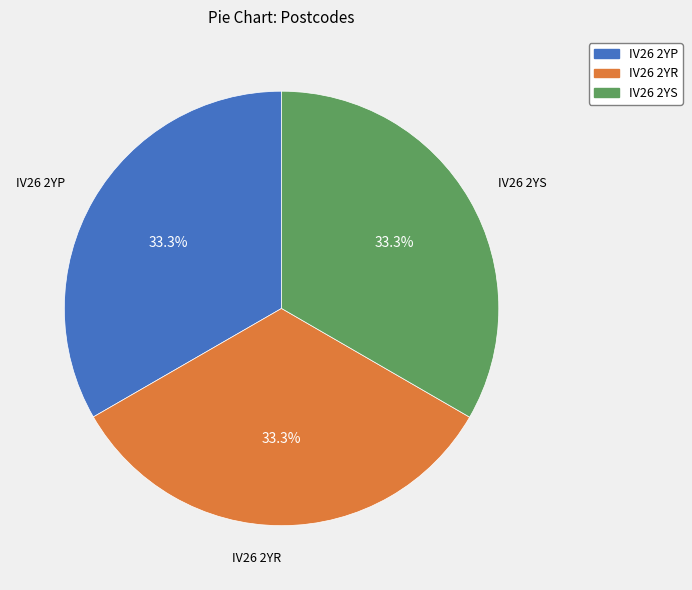

What percentage is the IV26 2YR slice, to the nearest percent?

33%